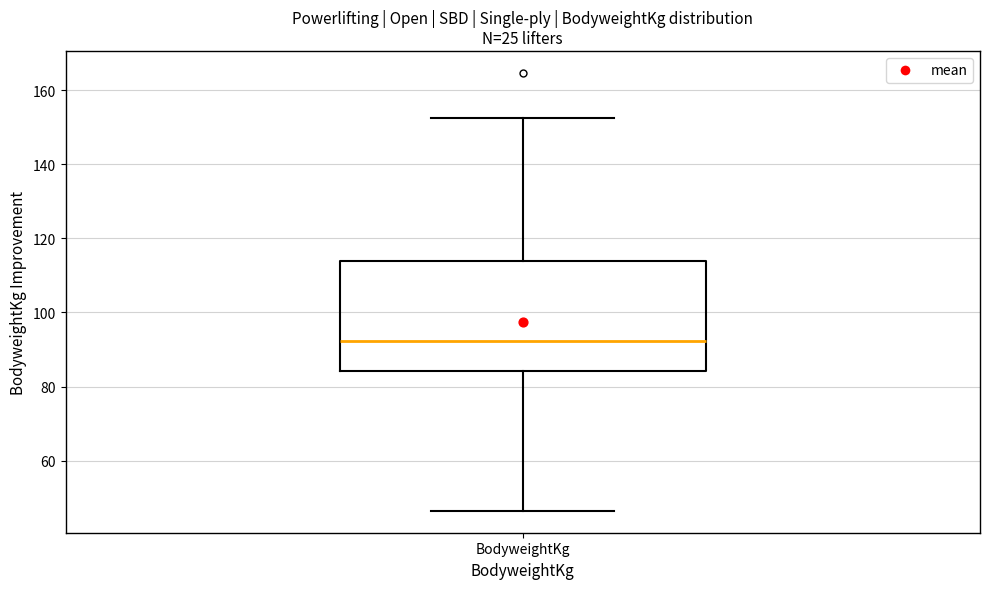

Read this box plot against the y-axis: the position of the median line, the range covered by the box, and the ends of both whiskers. The values are not printed on the chart, so give them approximately, as read against the axis.

median 92, box 84 to 114, whiskers 46 to 152